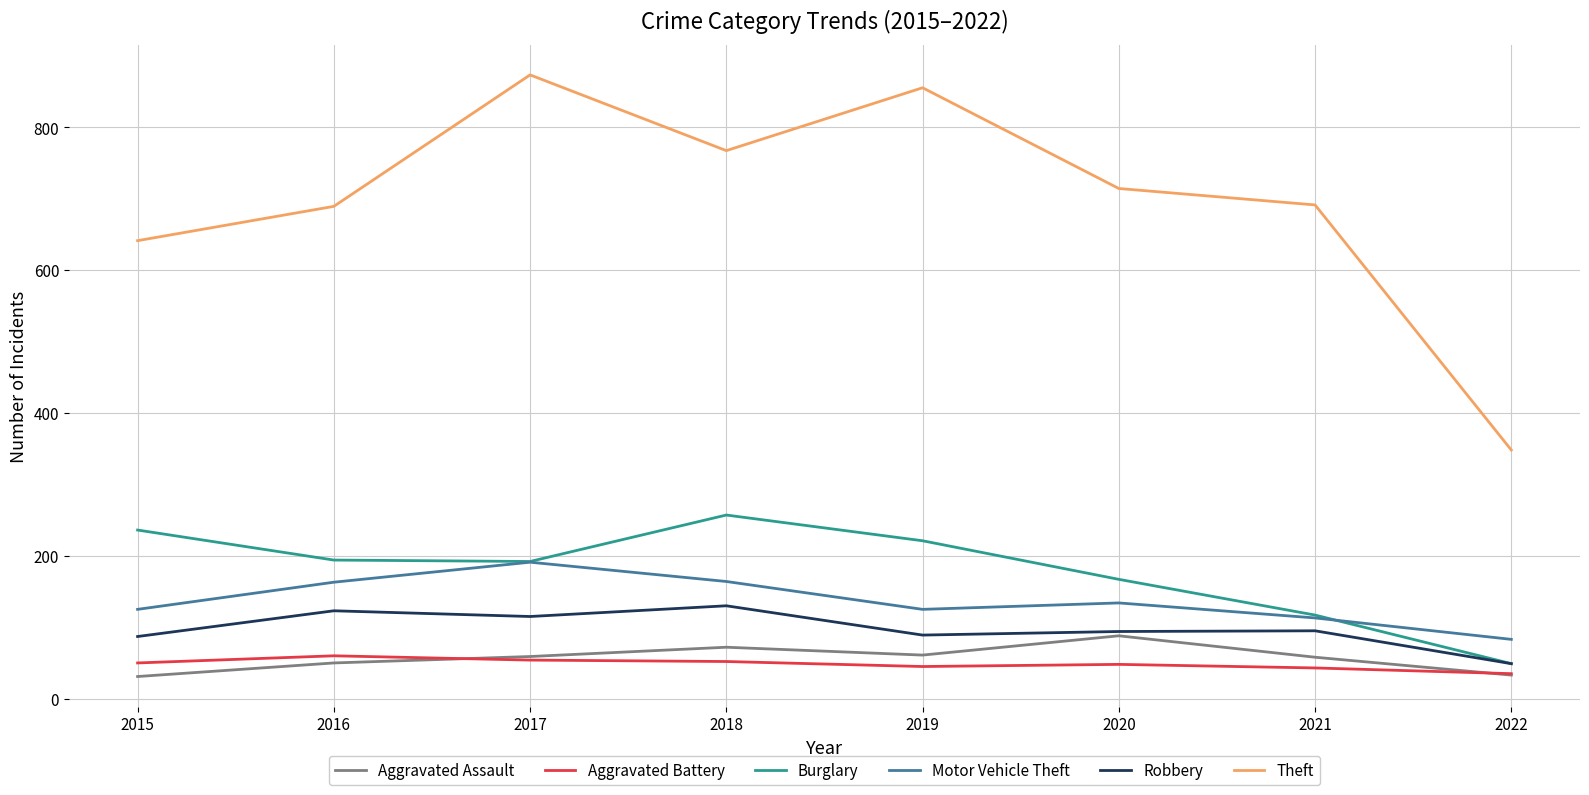

What is the difference between the Theft values at 2019 and 2020?

141